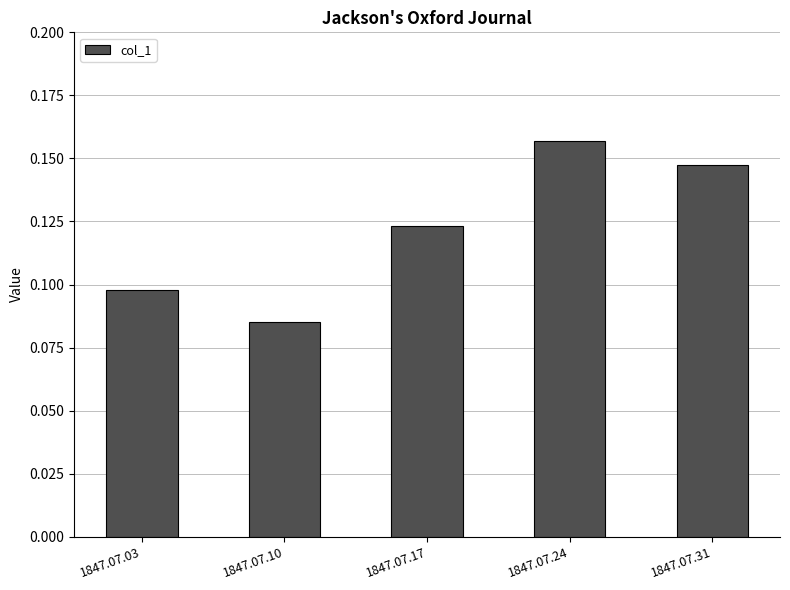

How many bars are there in total?

5